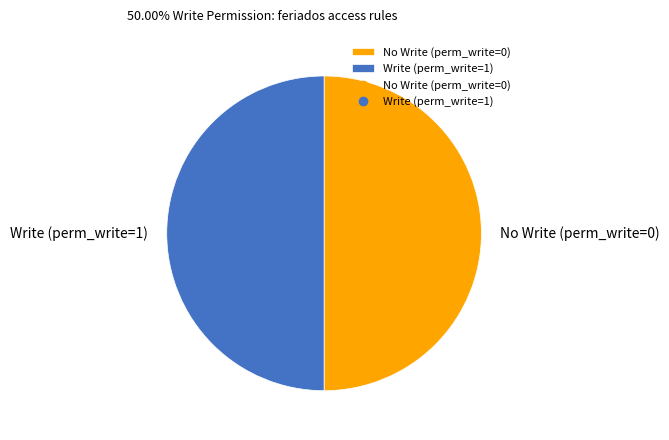

Is it true that No Write (perm_write=0) is 38% of the pie?

False